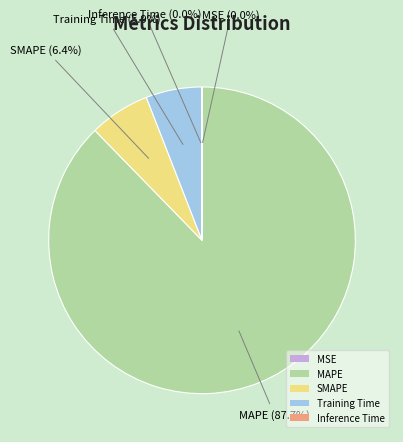

To the nearest percent, what is the difference between the SMAPE and MAPE slice percentages?

81%